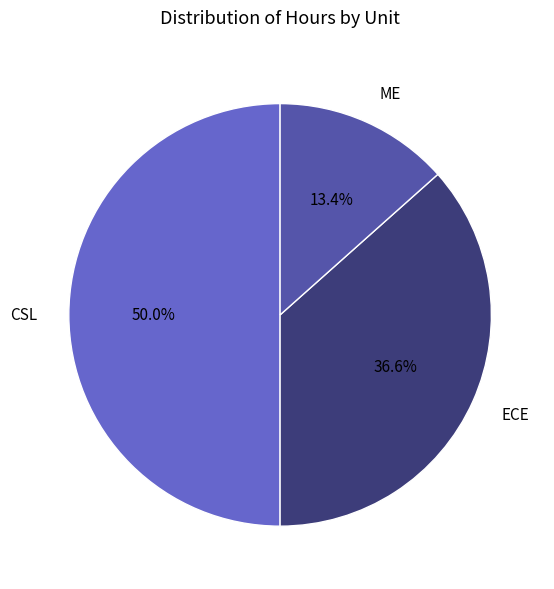

Which category has the smallest portion of the pie?

ME